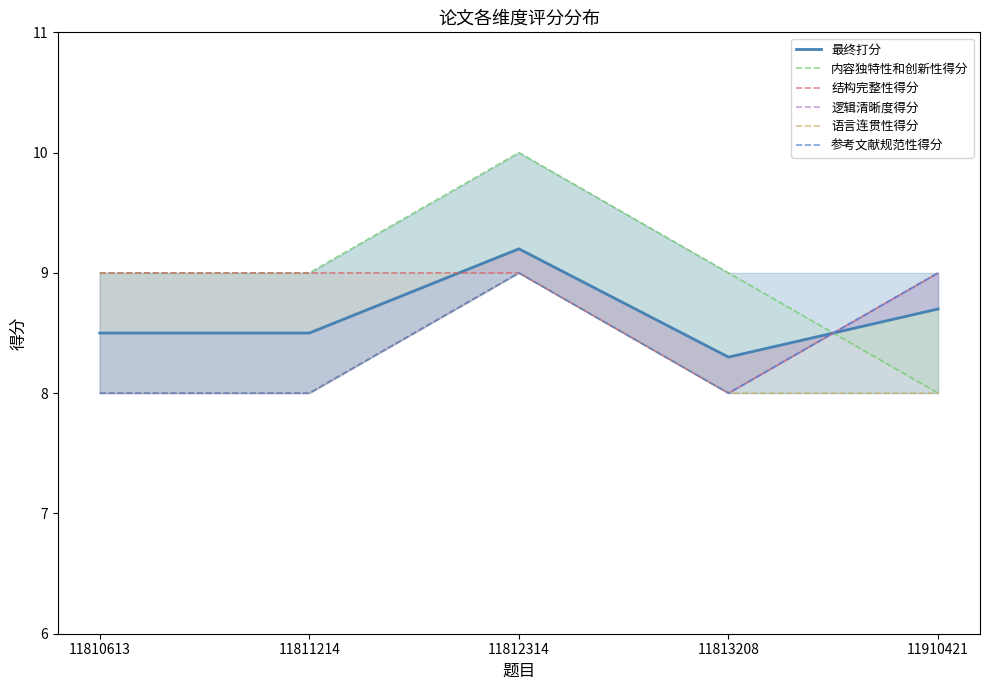

At 11811214, list the series in order from smallest to largest.

逻辑清晰度得分, 语言连贯性得分, 参考文献规范性得分, 最终打分, 内容独特性和创新性得分, 结构完整性得分